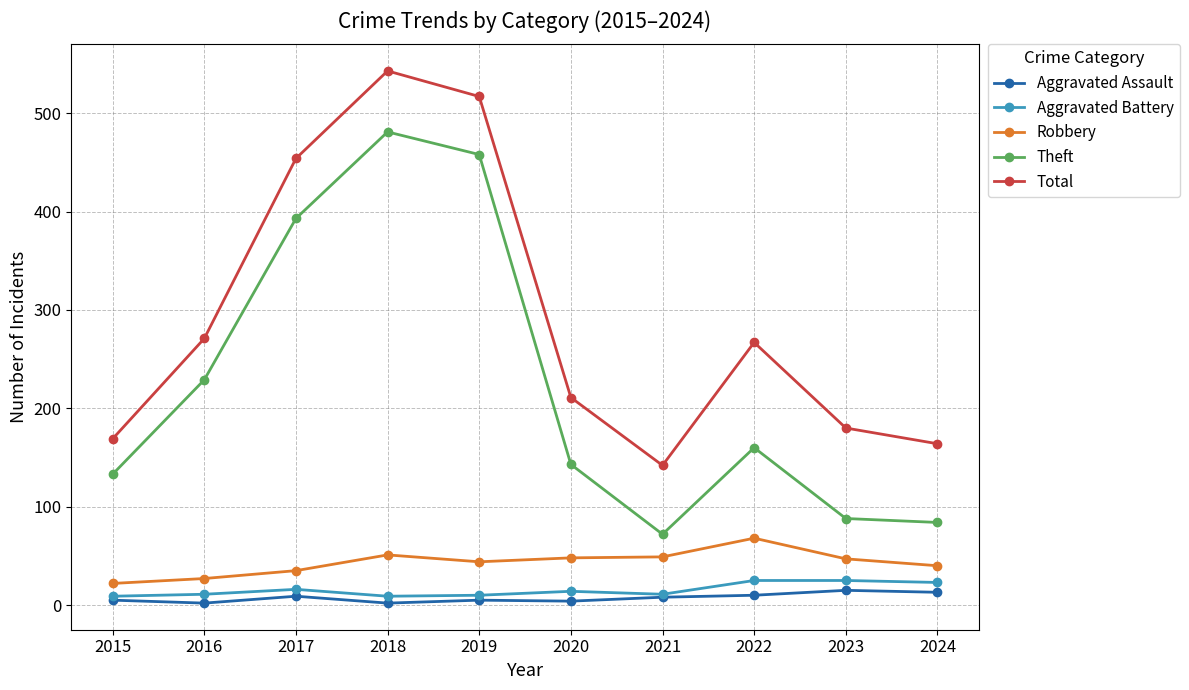

Is the value of Robbery at 2015 greater than the value of Total at 2017?

No